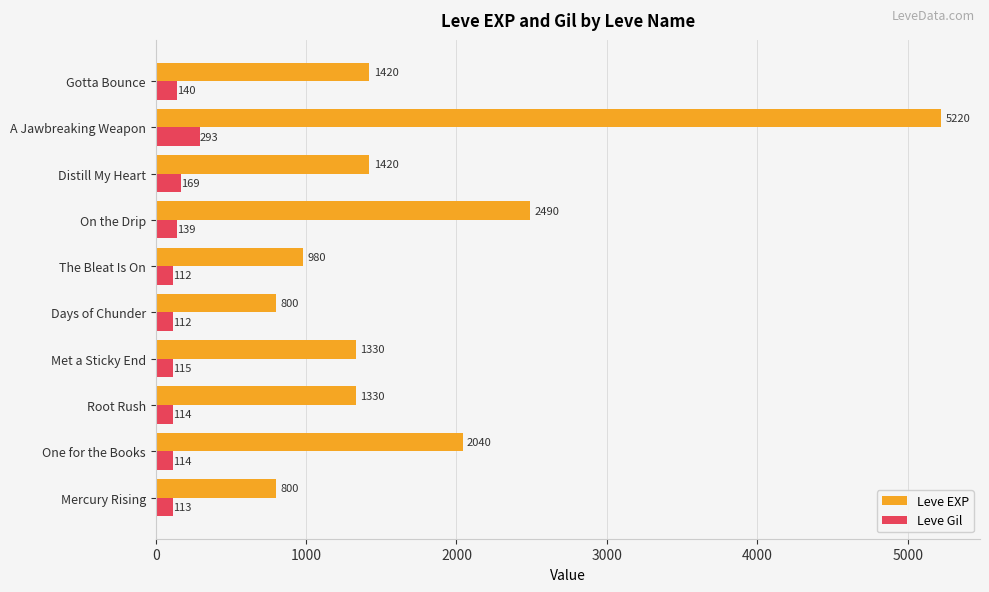

Between Distill My Heart and Gotta Bounce, which series saw the biggest shift?

Leve Gil